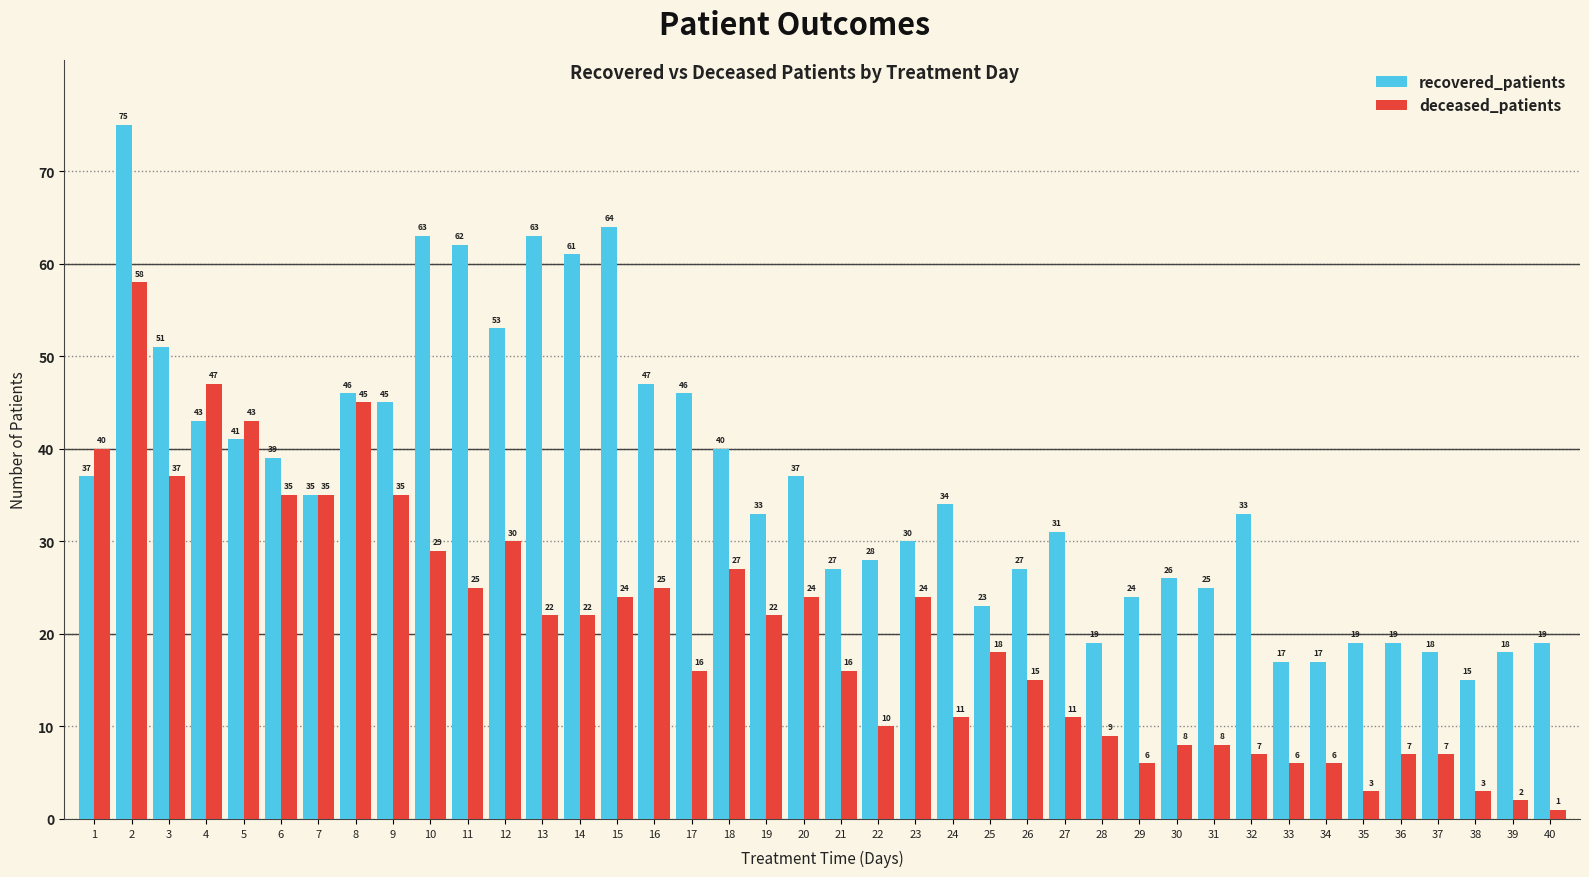

What is the average value of the deceased_patients series?

20